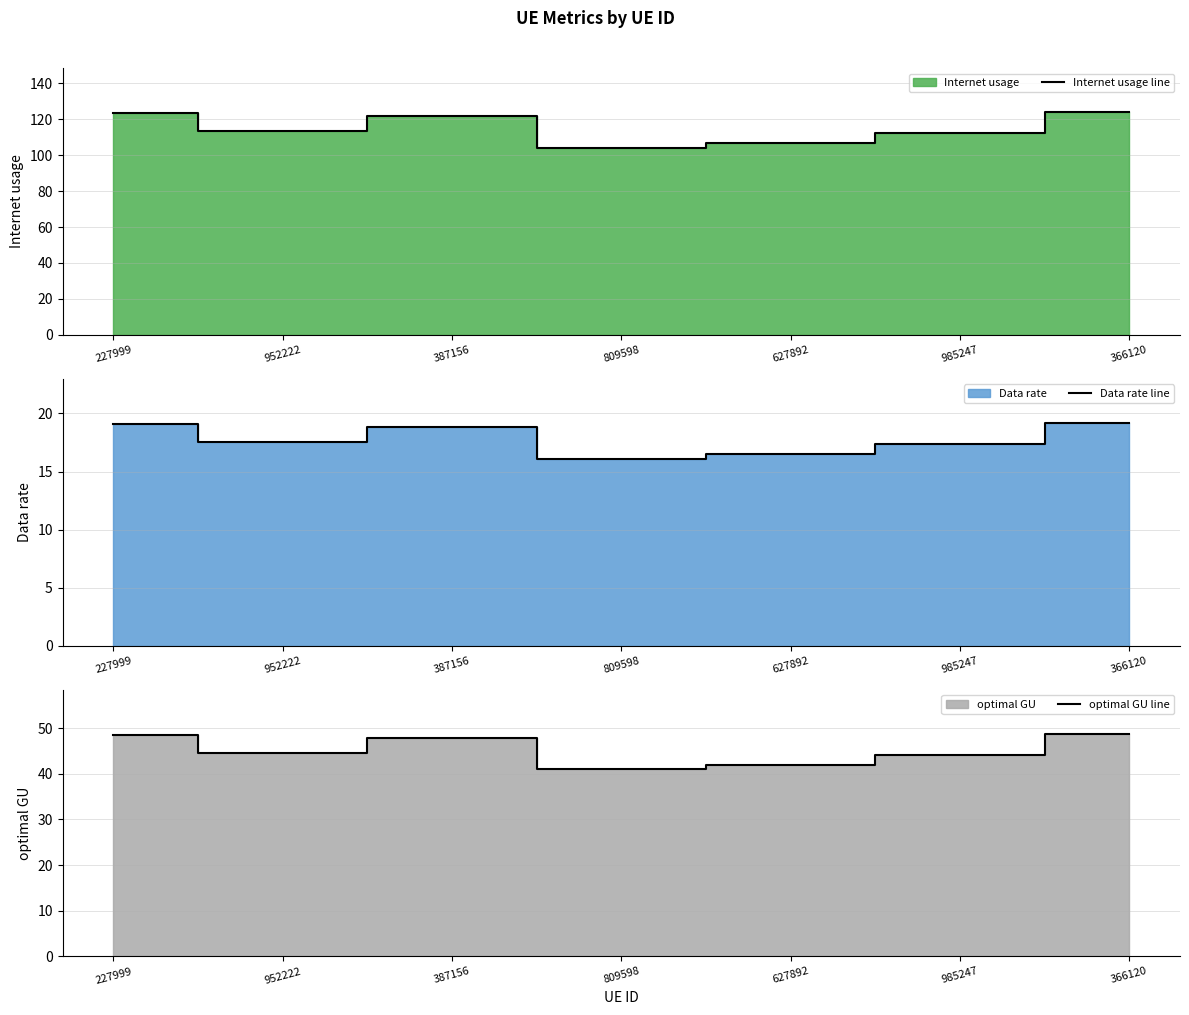

How many series are shown in this chart?

3